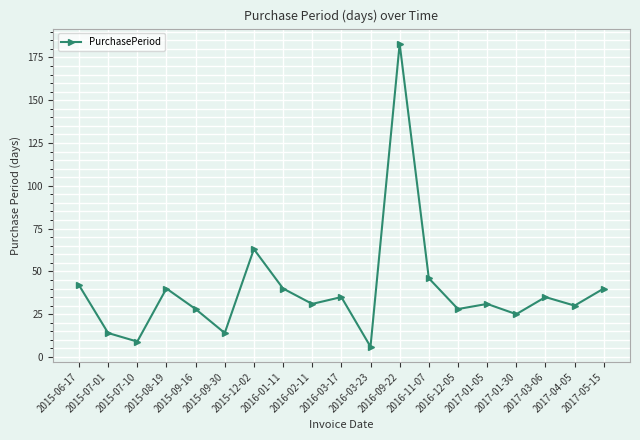

What is the ratio of the value at 2016-03-17 to the value at 2017-01-30?

1.4